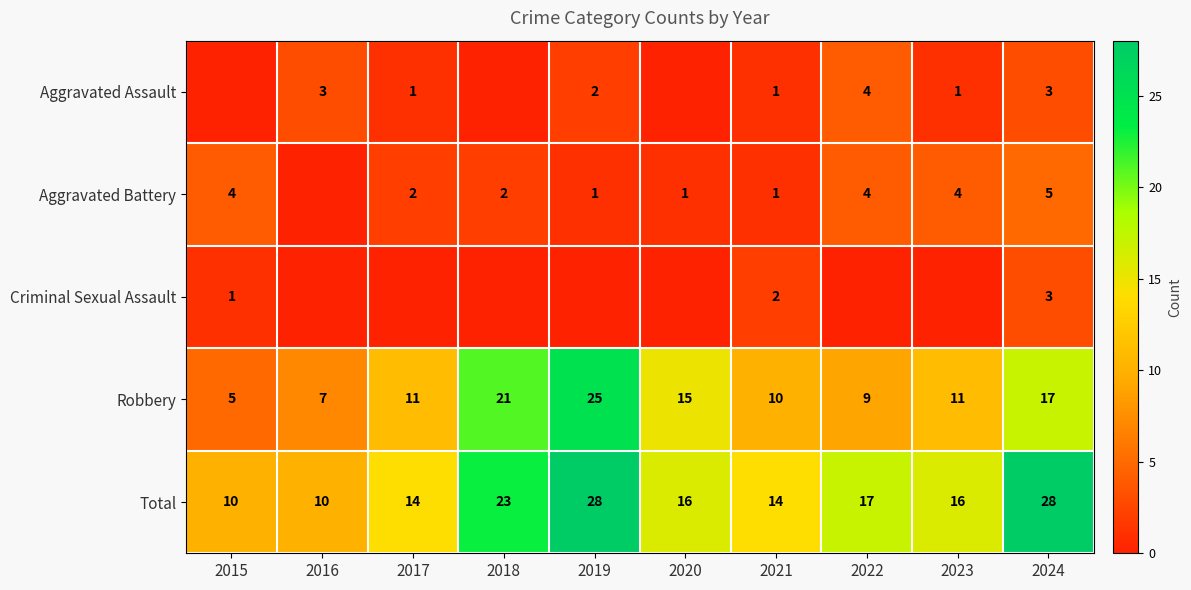

What is the difference between the highest and lowest values at 2021?

13